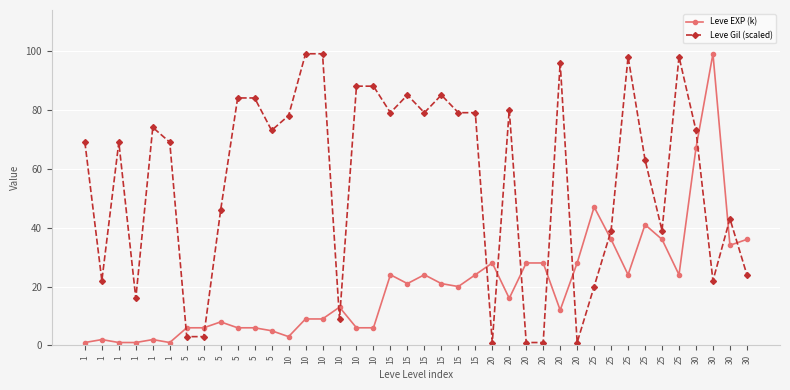

Which series changed the most between 20 and 25?

Leve Gil (scaled)